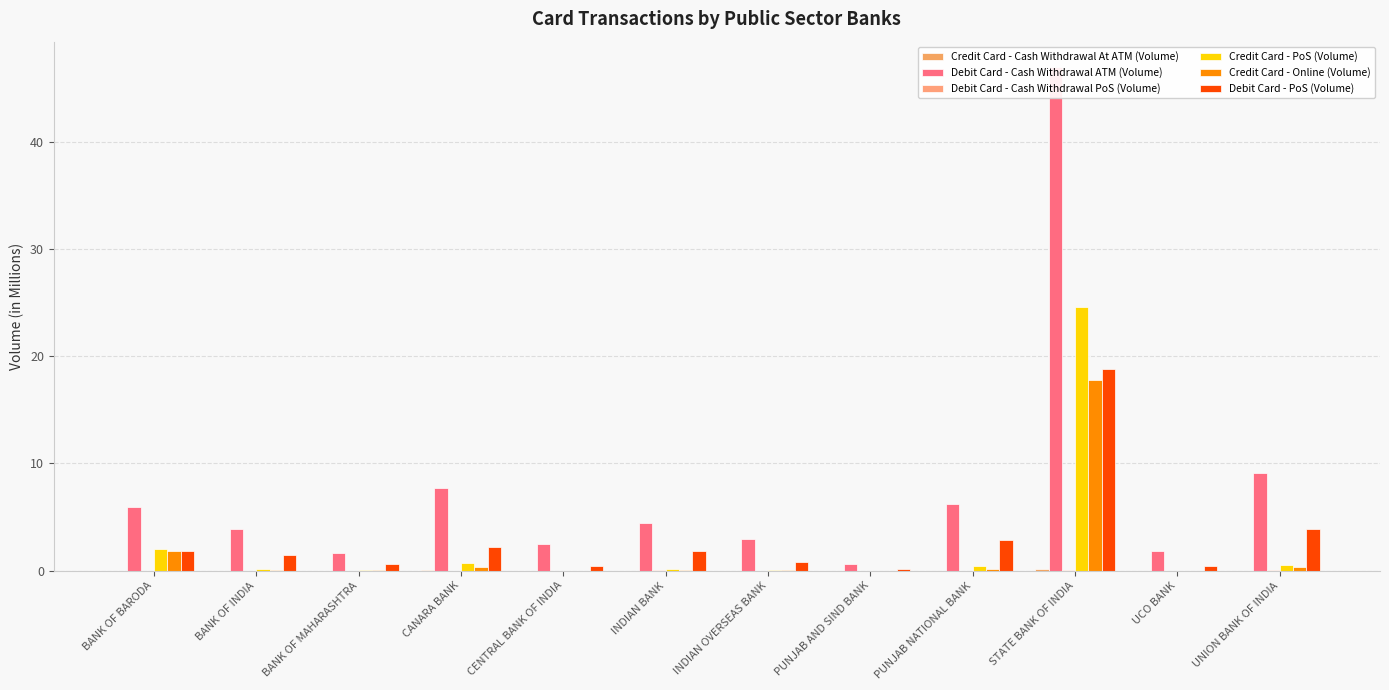

How many bars are there in each group?

6